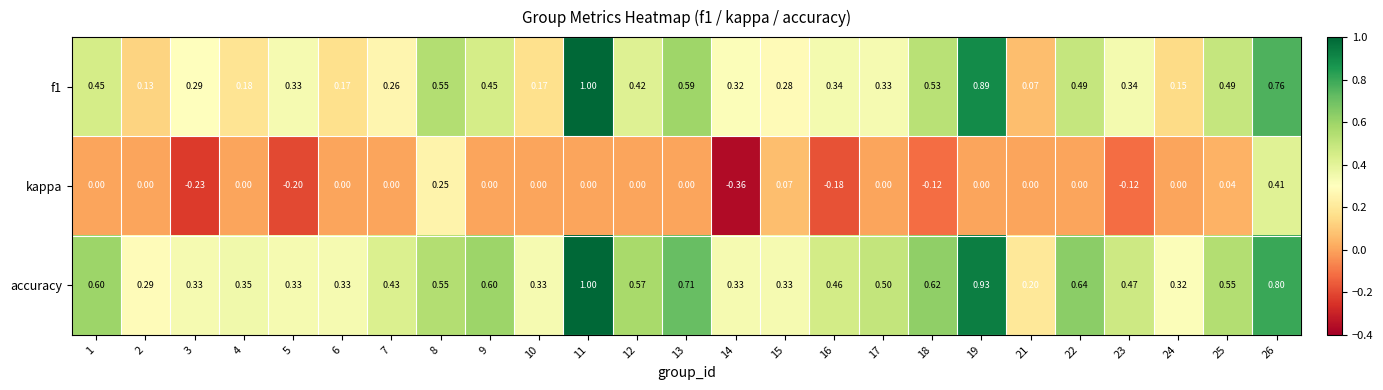

Which series has the largest total across all categories?

accuracy